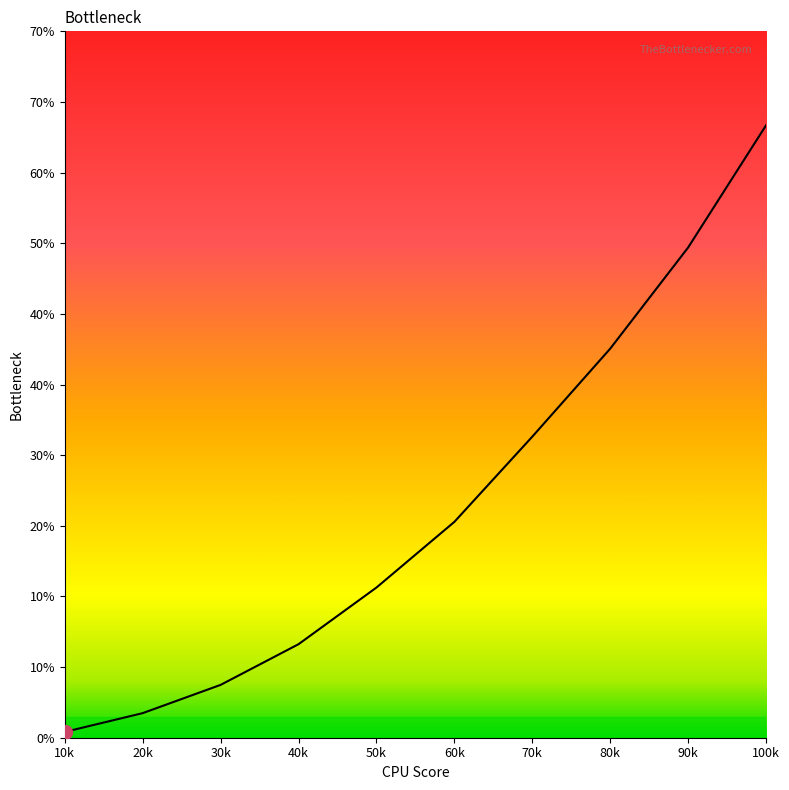

Is this an area chart (filled region under the line)?

Yes